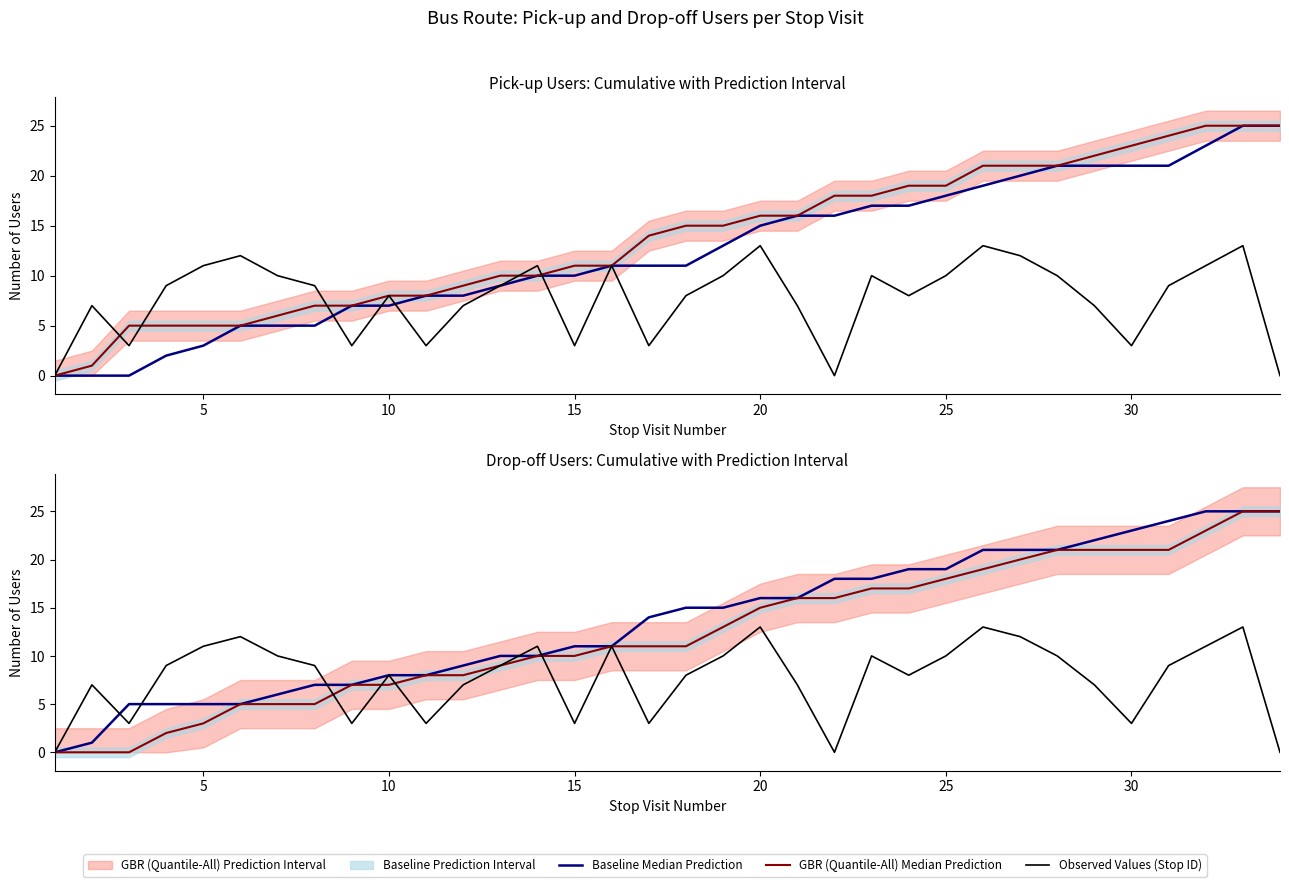

The GBR (Quantile-All) Median Prediction series shows -15 at 0. True or false?

False